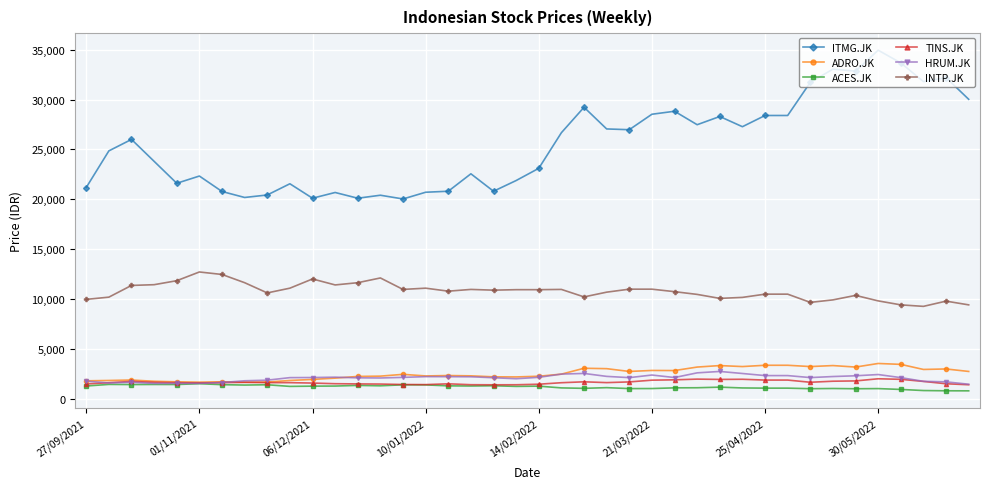

What is the smallest value displayed?

775